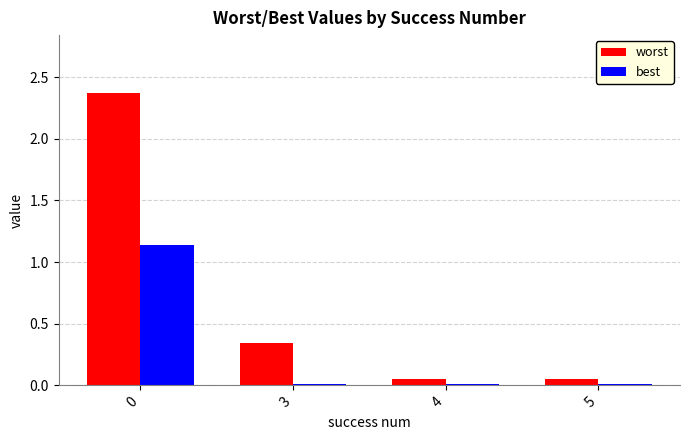

Which series has the largest total across all categories?

worst